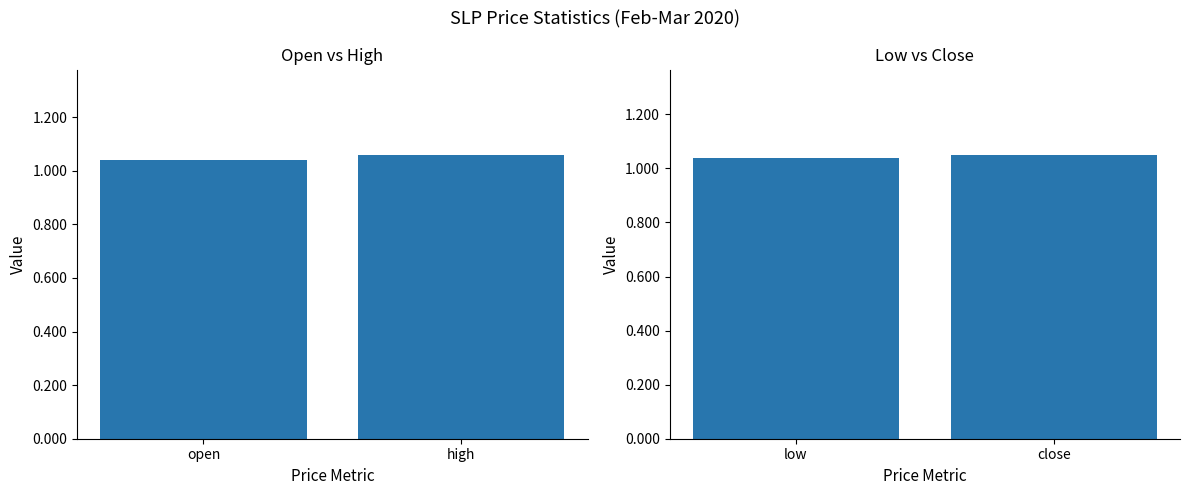

At which category is the sum across all series the highest?

high